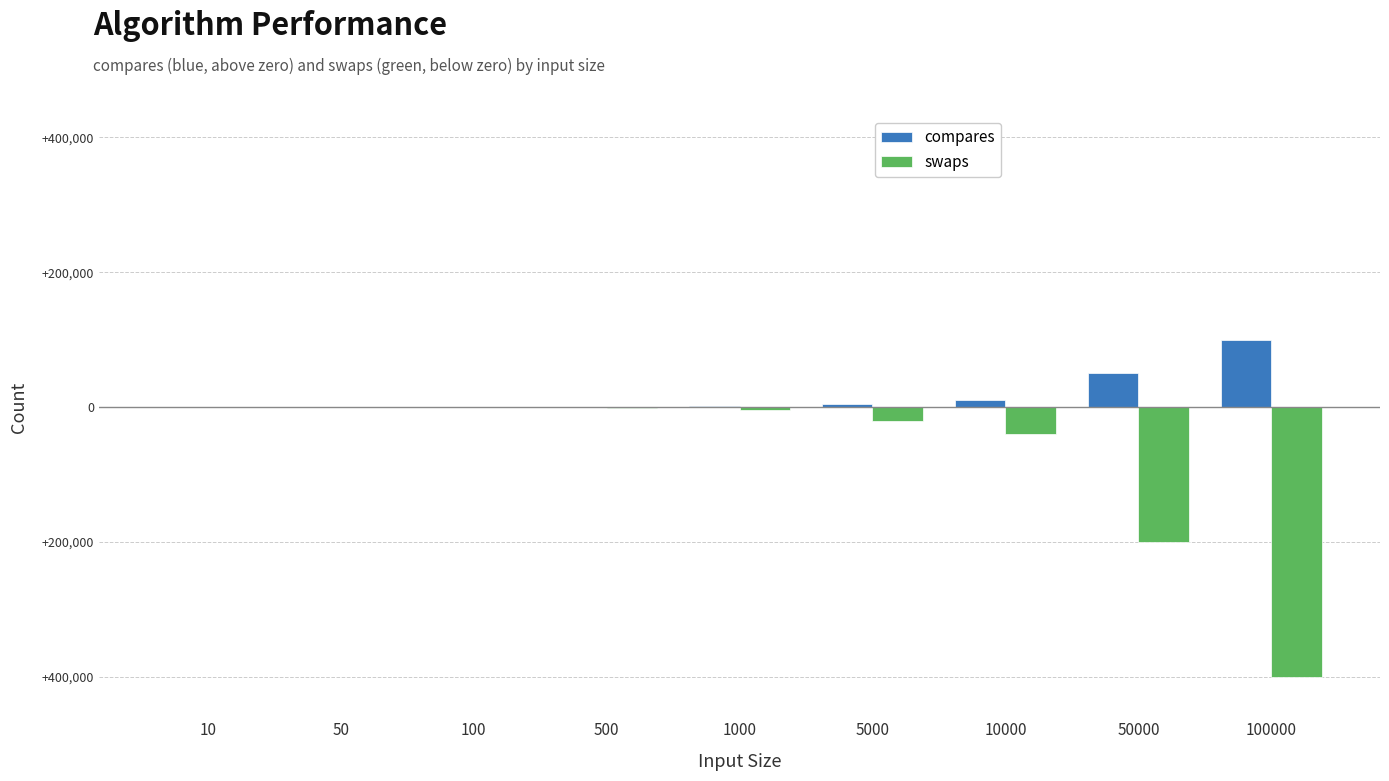

True or false: swaps has a value of -4000 at 1000.

True